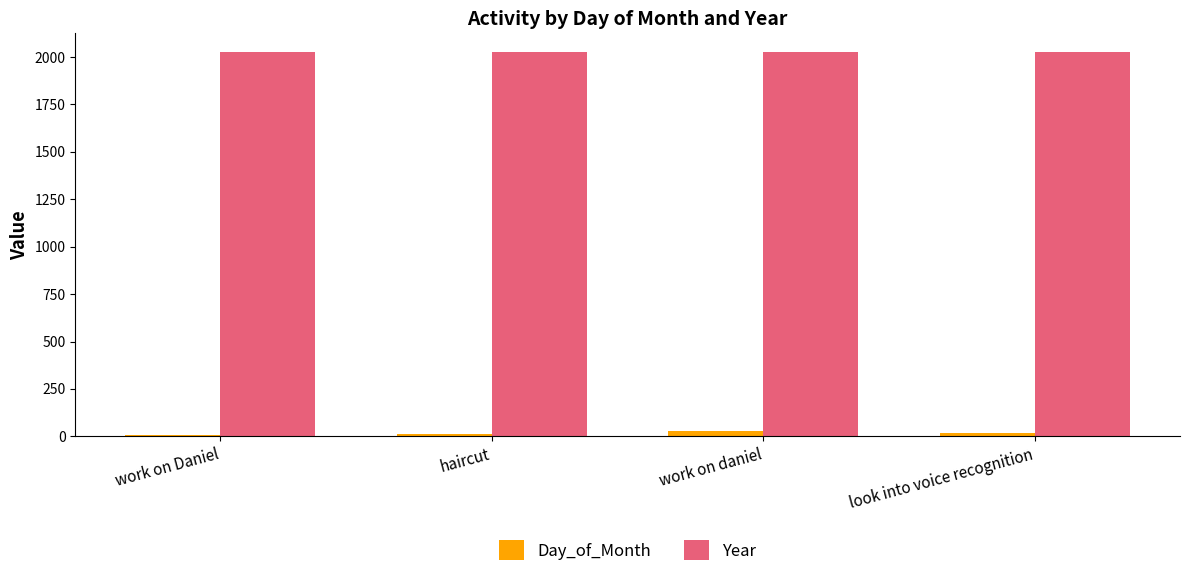

Which series has the largest total across all categories?

Year